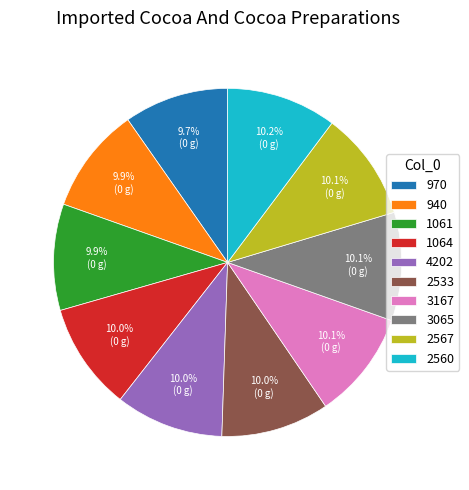

Approximately how many times larger is the value at 2567 compared to 3167?

1.0